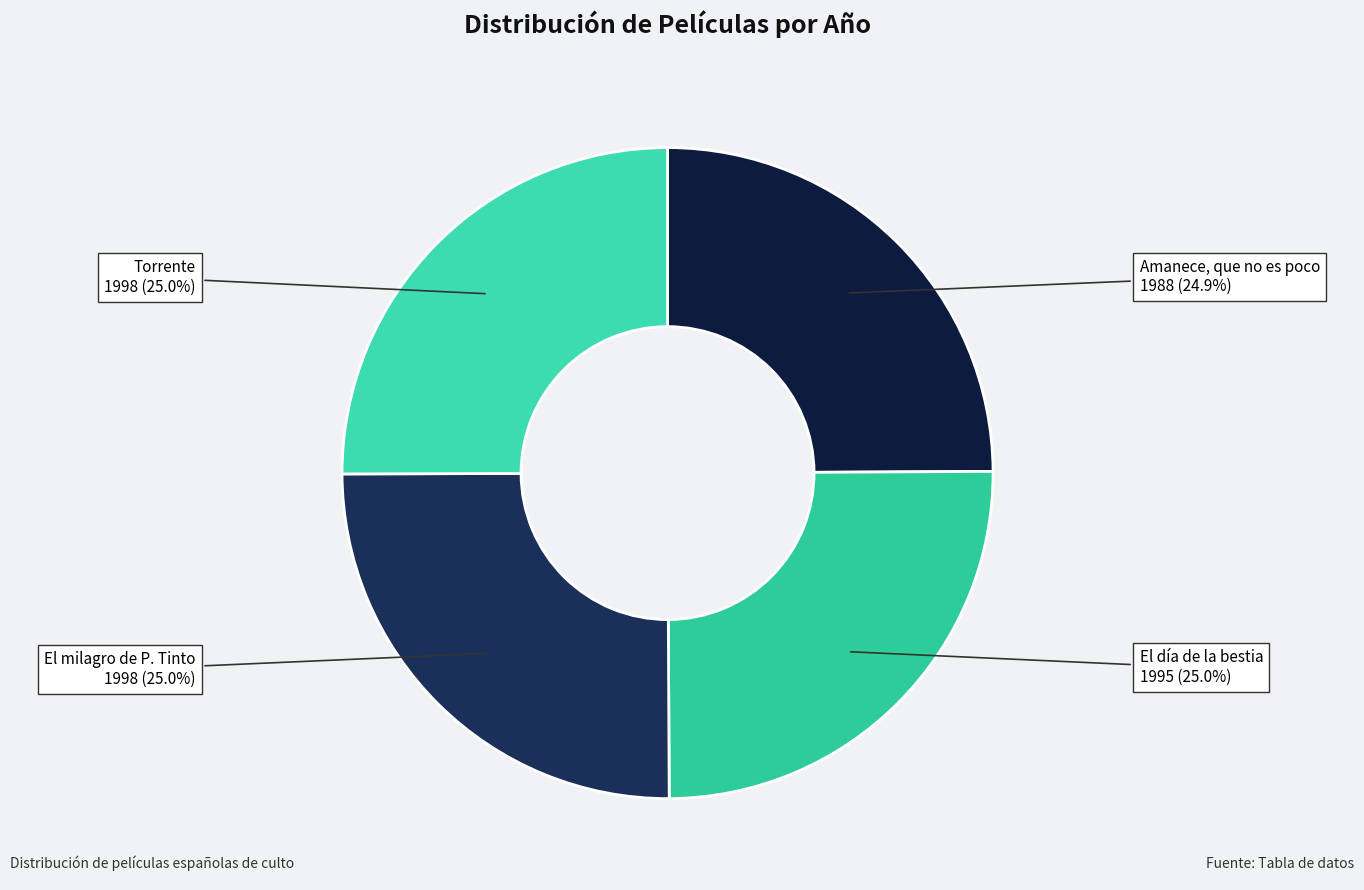

Does Torrente represent more than half of the total?

No